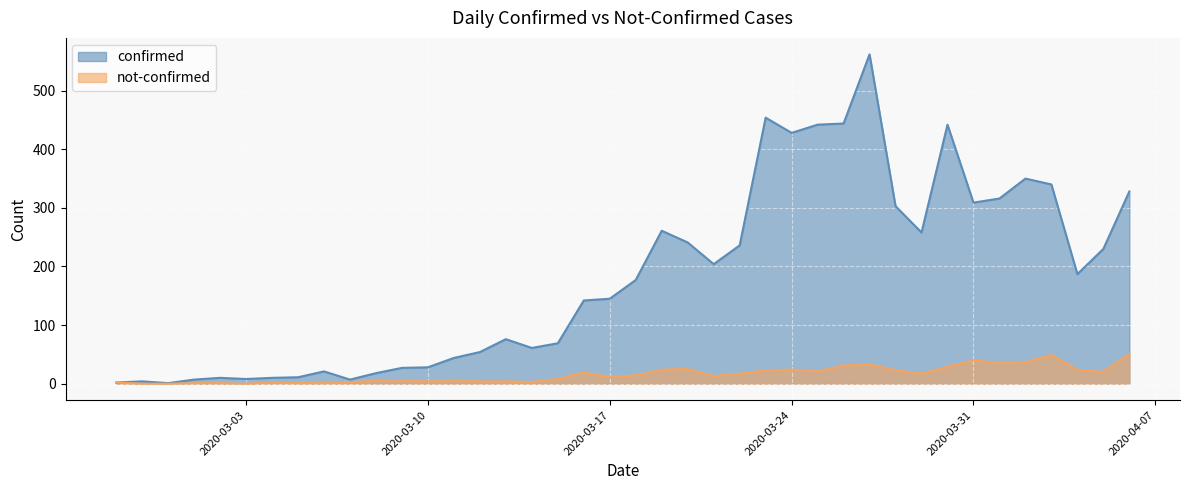

What is the difference between the maximum and second lowest values in the confirmed series?

560